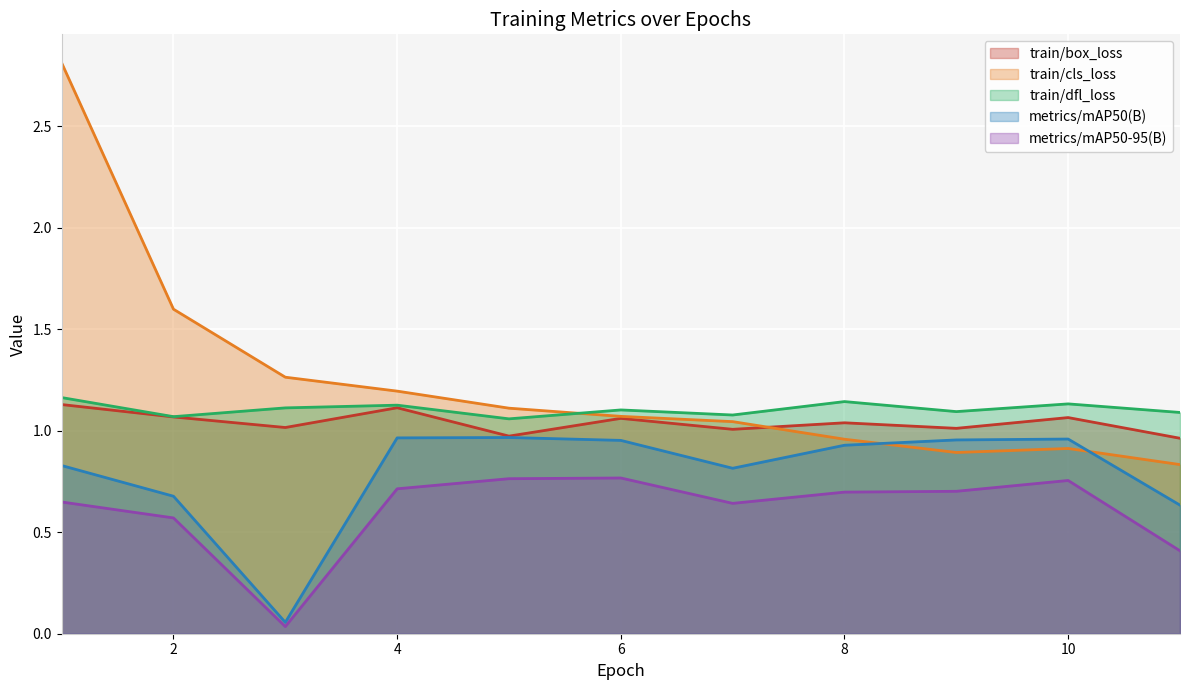

What are all the series names shown in the legend?

train/box_loss, train/cls_loss, train/dfl_loss, metrics/mAP50(B), metrics/mAP50-95(B)